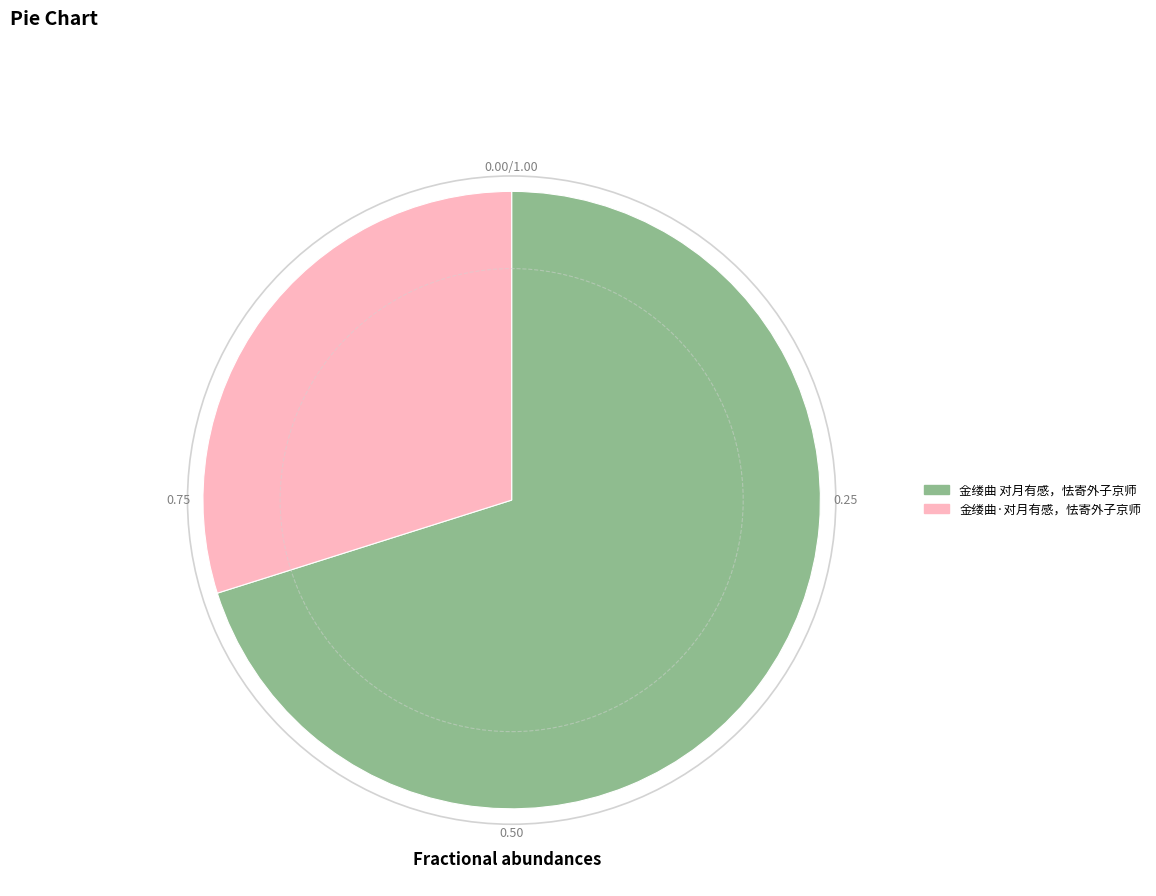

Does any single category account for the majority?

Yes